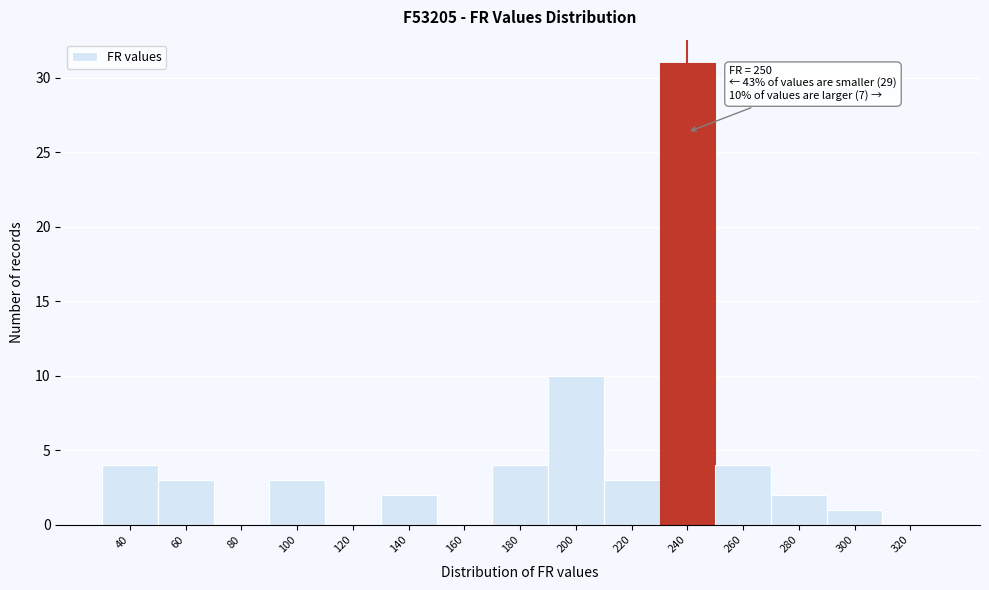

Reading left to right, what are all the values shown in this chart?

40=4	60=3	80=0	100=3	120=0	140=2	160=0	180=4	200=10	220=3	240=31	260=4	280=2	300=1	320=0